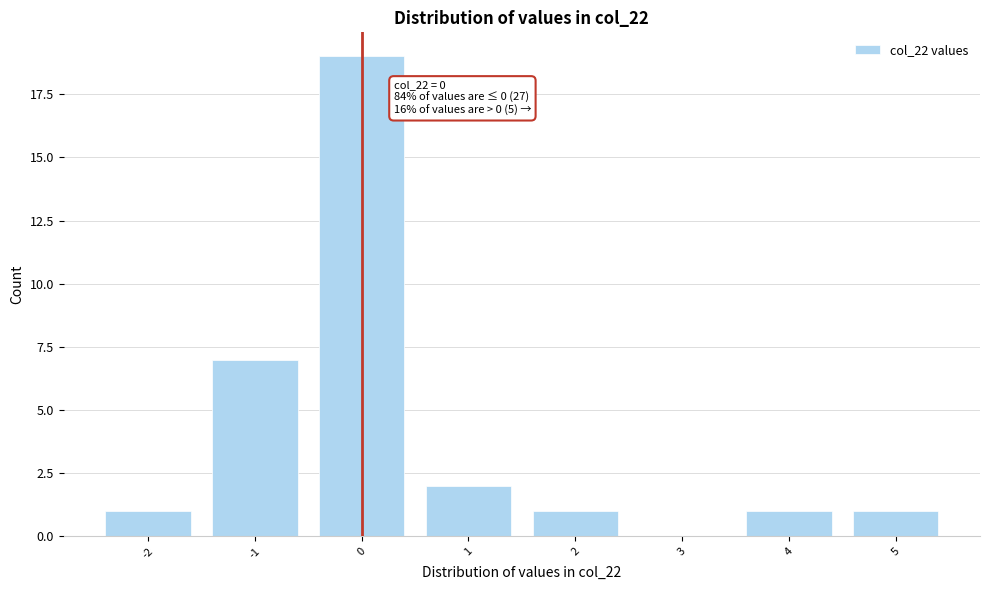

Which range on the x-axis has the tallest bar?

-0.5 to 0.5